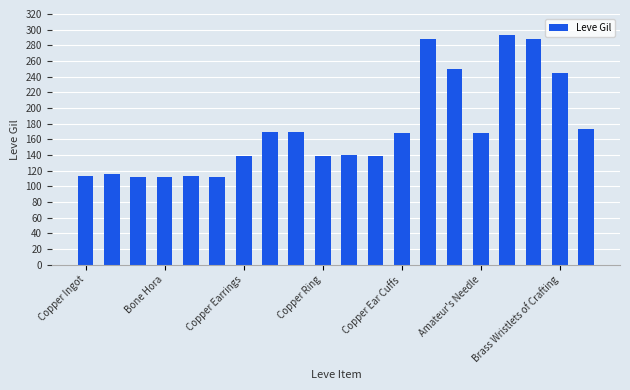

What is the greatest value displayed?

293